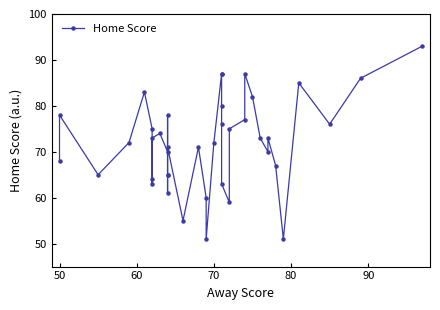

The chart shows a value of 28 at 24. True or false?

False